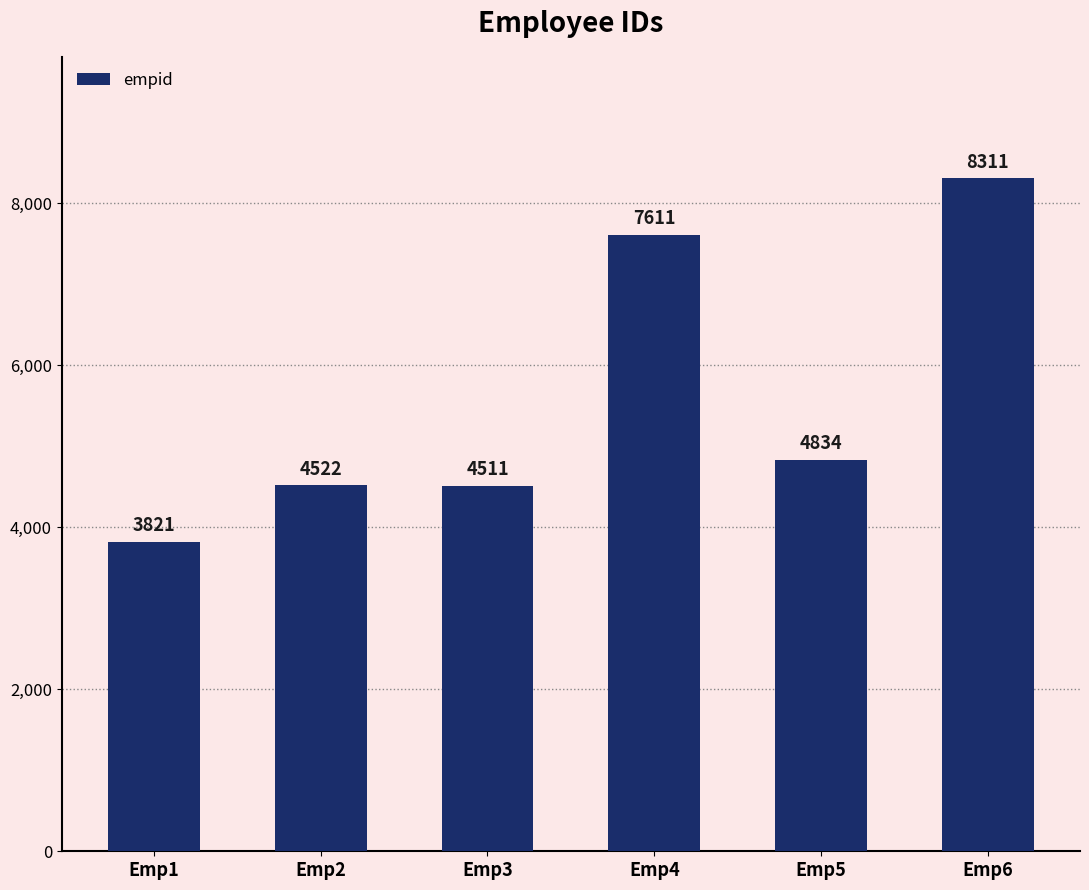

The chart shows a value of 8311 at Emp6. True or false?

True